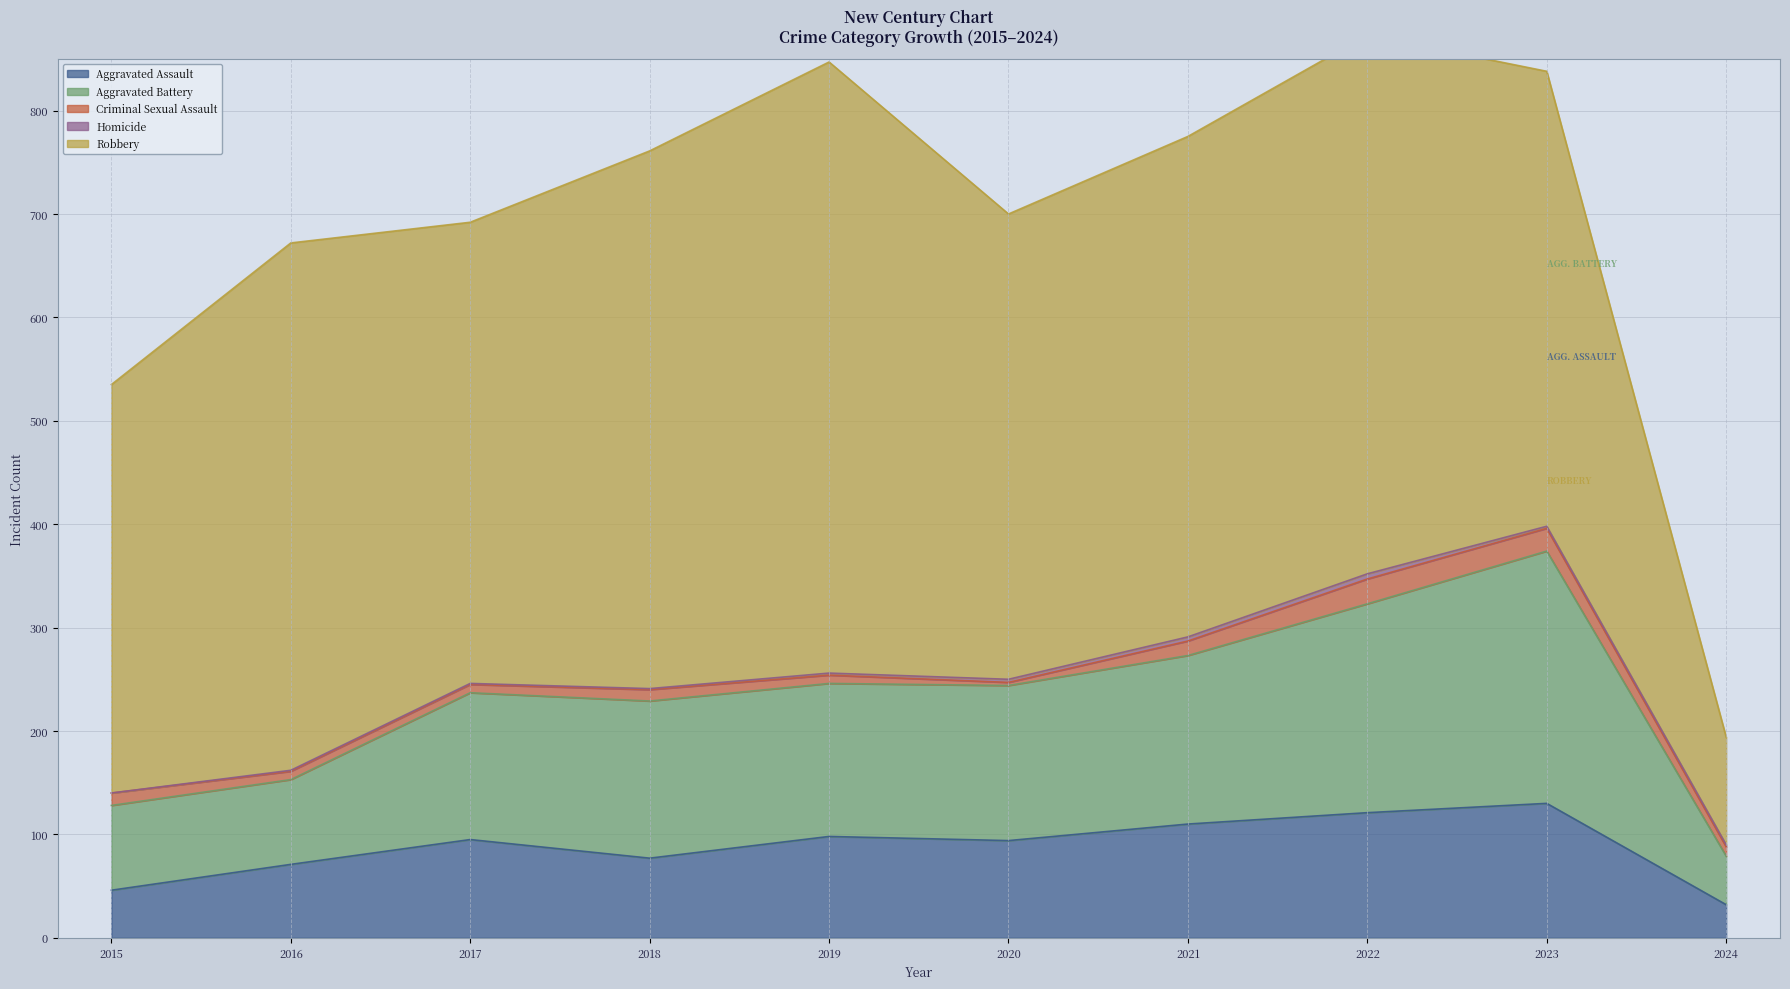

Reading right to left, what are all the values shown in this chart?

Aggravated Assault: 2024=32	2023=130	2022=121	2021=110	2020=94	2019=98	2018=77	2017=95	2016=71	2015=46
Aggravated Battery: 2024=47	2023=244	2022=202	2021=163	2020=150	2019=148	2018=152	2017=142	2016=82	2015=82
Criminal Sexual Assault: 2024=9	2023=22	2022=24	2021=14	2020=3	2019=8	2018=11	2017=8	2016=8	2015=12
Homicide: 2024=2	2023=2	2022=5	2021=4	2020=3	2019=2	2018=1	2017=1	2016=1	2015=0
Robbery: 2024=104	2023=440	2022=521	2021=484	2020=450	2019=591	2018=520	2017=446	2016=510	2015=395